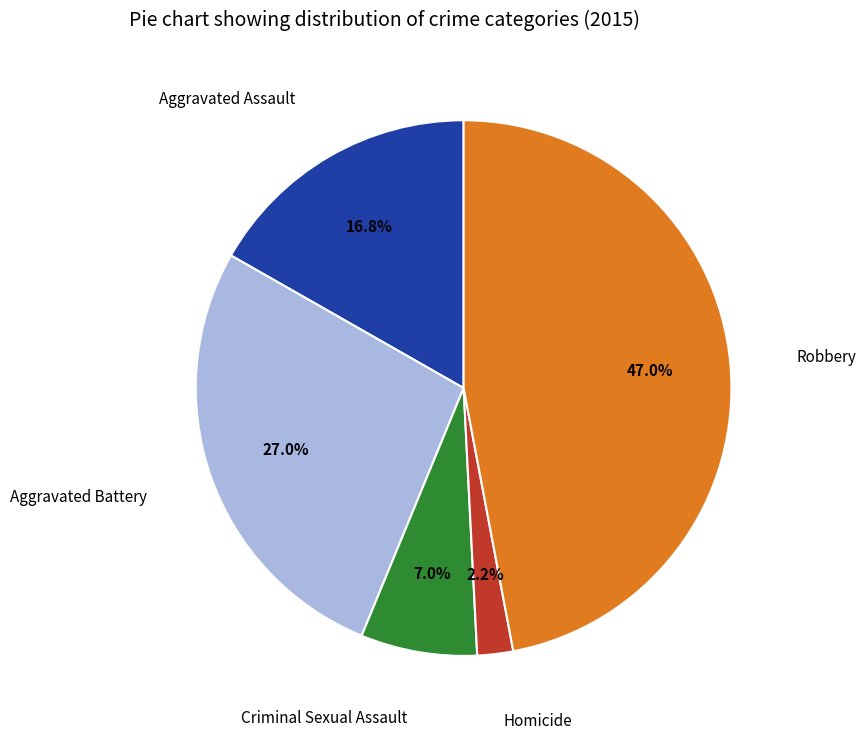

Is there any slice that represents more than half of the pie?

No